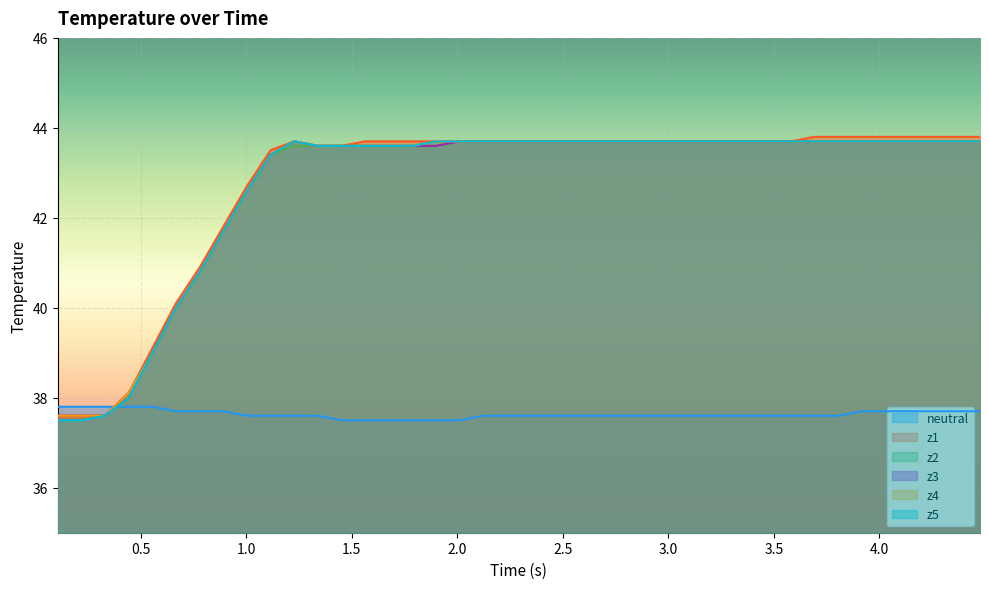

How many values in the z1 series exceed 43?

31